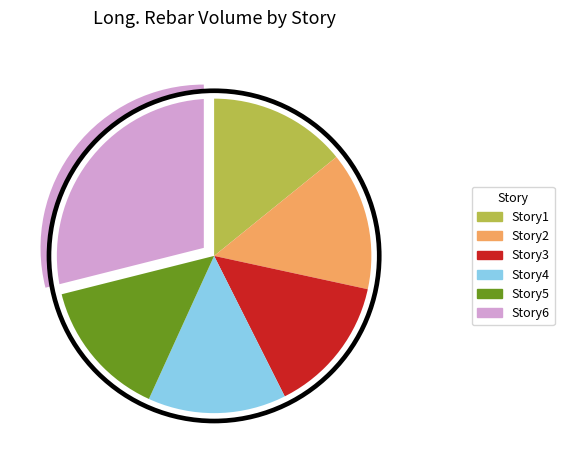

True or false: Story4 accounts for 14% of the total.

True